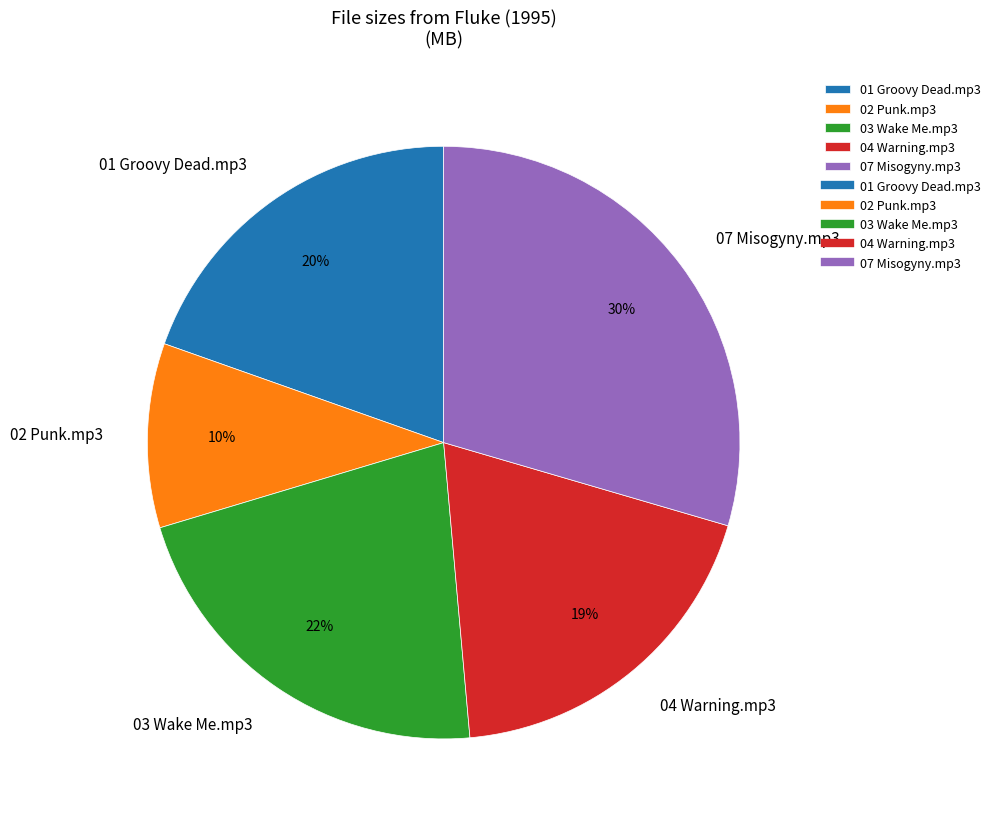

How many slices are in this pie chart?

5